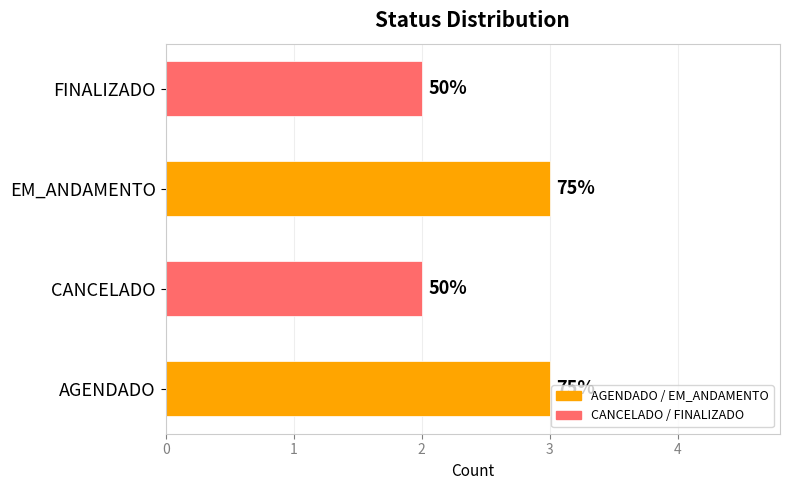

What is the minimum value shown in the chart?

2